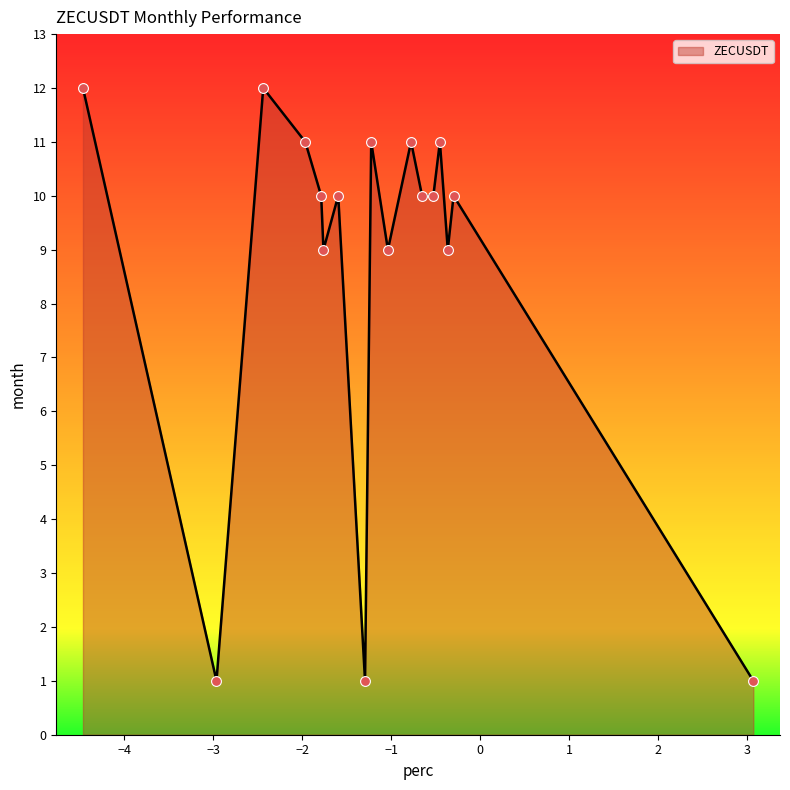

What is the difference between the maximum and minimum values?

11